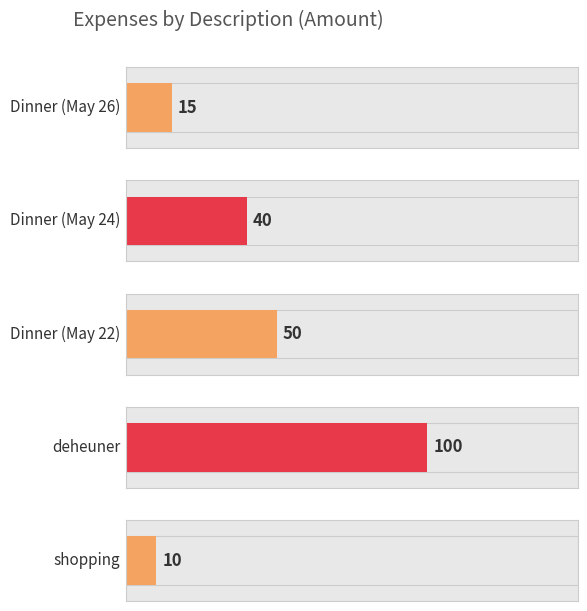

How many values exceed 40?

2